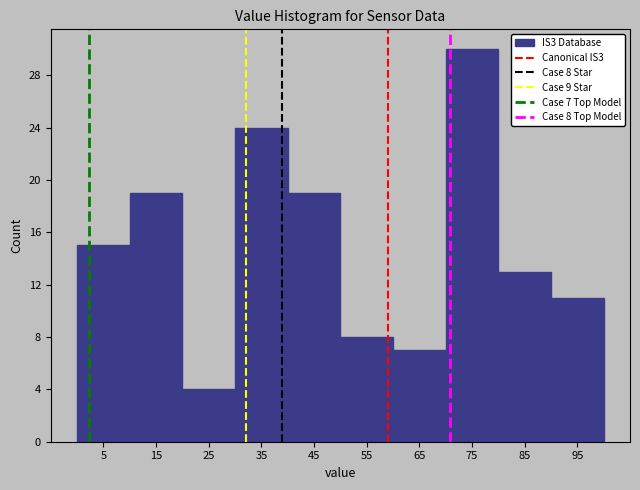

Over which range of the x-axis is the bar tallest?

70 to 80